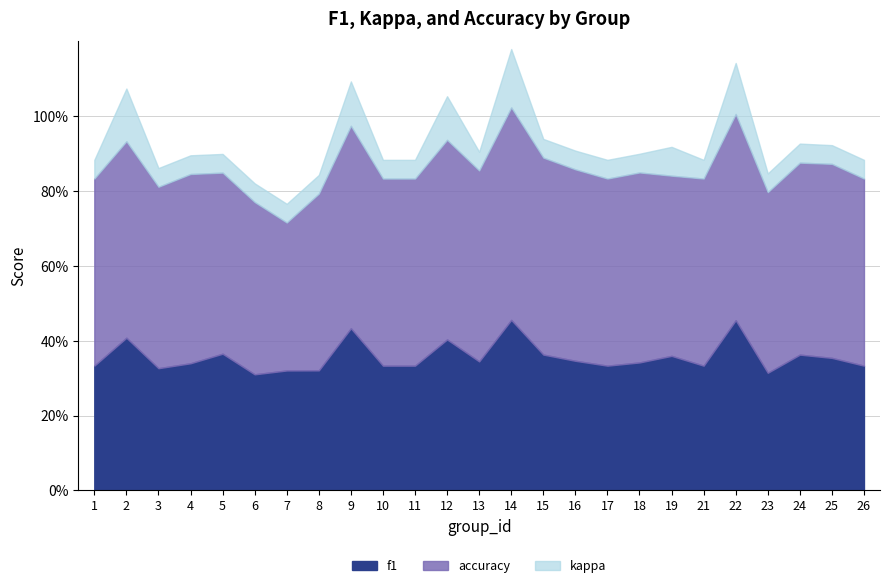

Does the chart have visible grid lines?

Yes